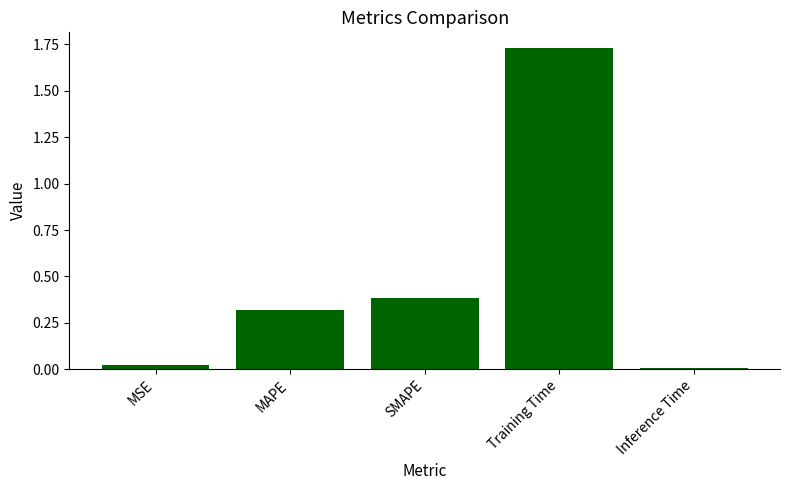

What is the difference between the values at Inference Time and SMAPE?

0.4